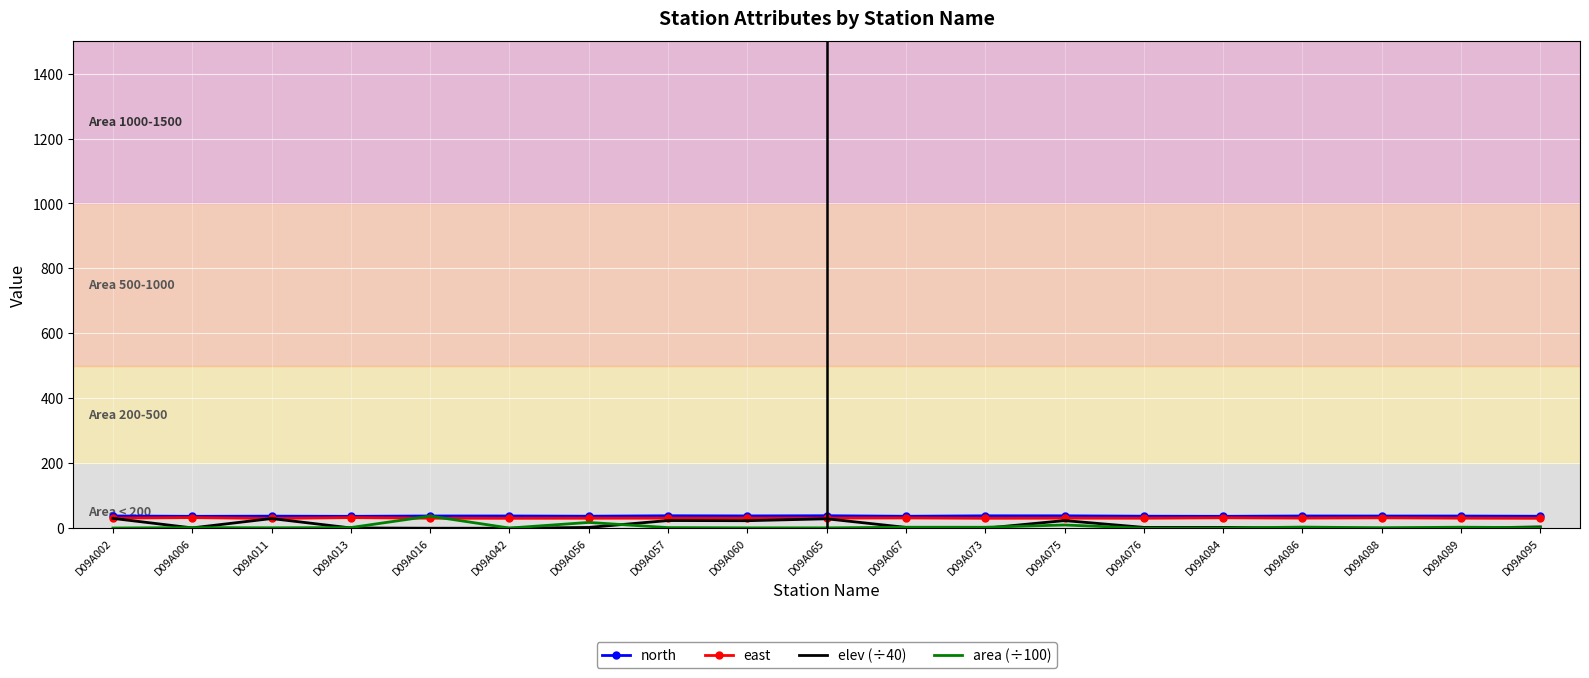

Is the value of area (÷100) at D09A060 greater than the value of north at D09A086?

No